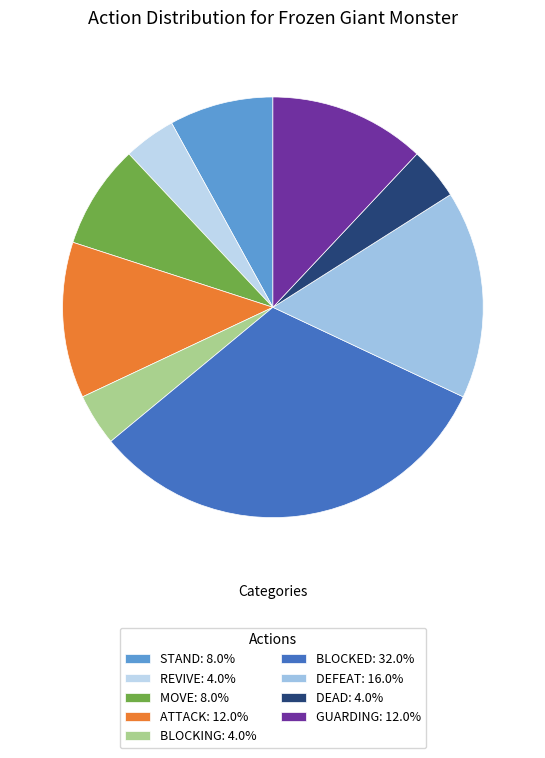

How many slices are in this pie chart?

9